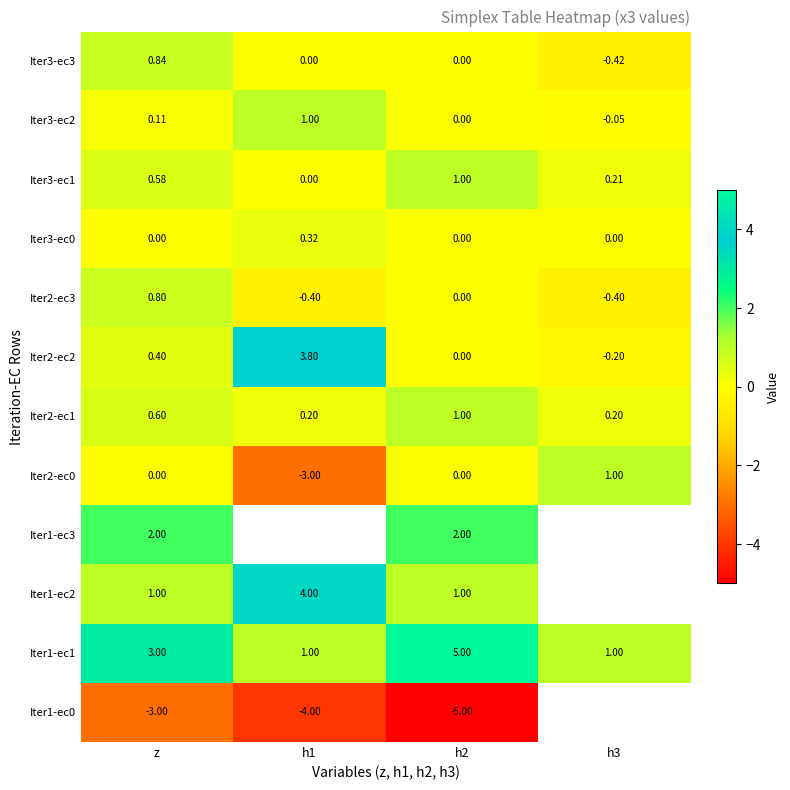

What is the approximate value of Iter3-ec3 at z?

0.8